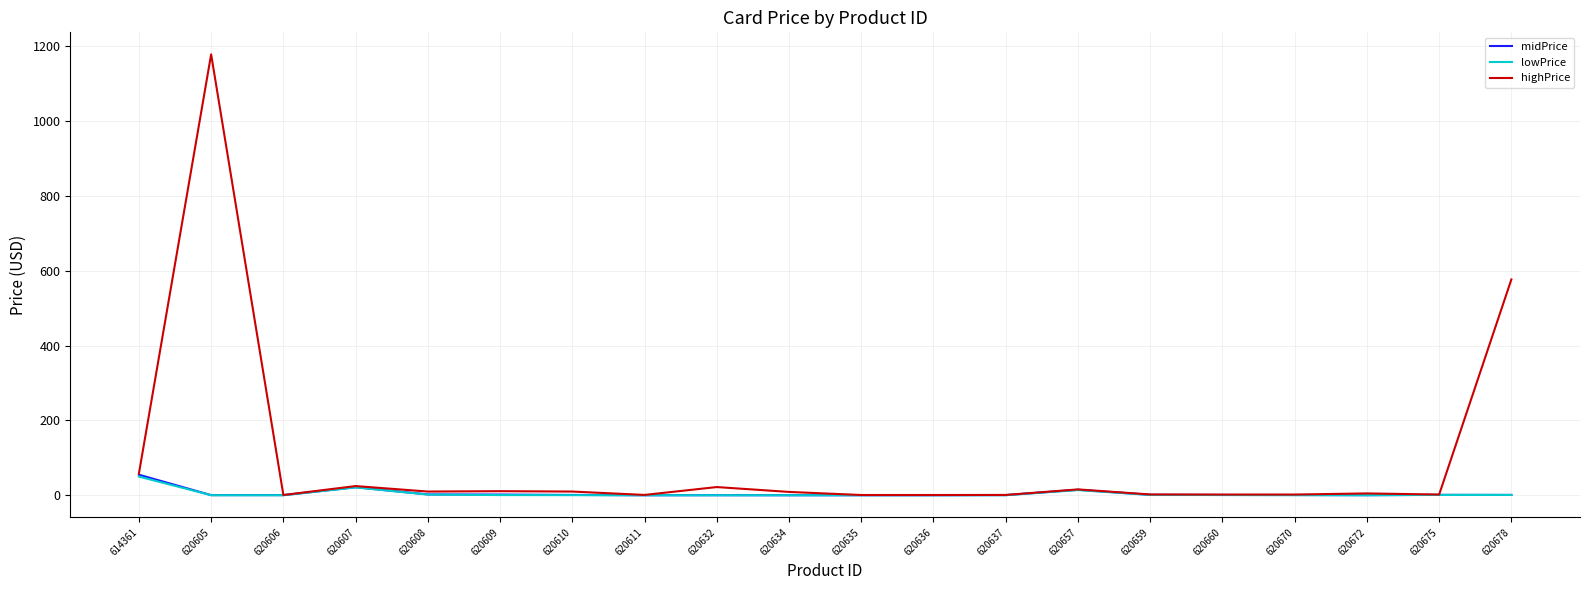

What is the highest value of the midPrice series?

55.0